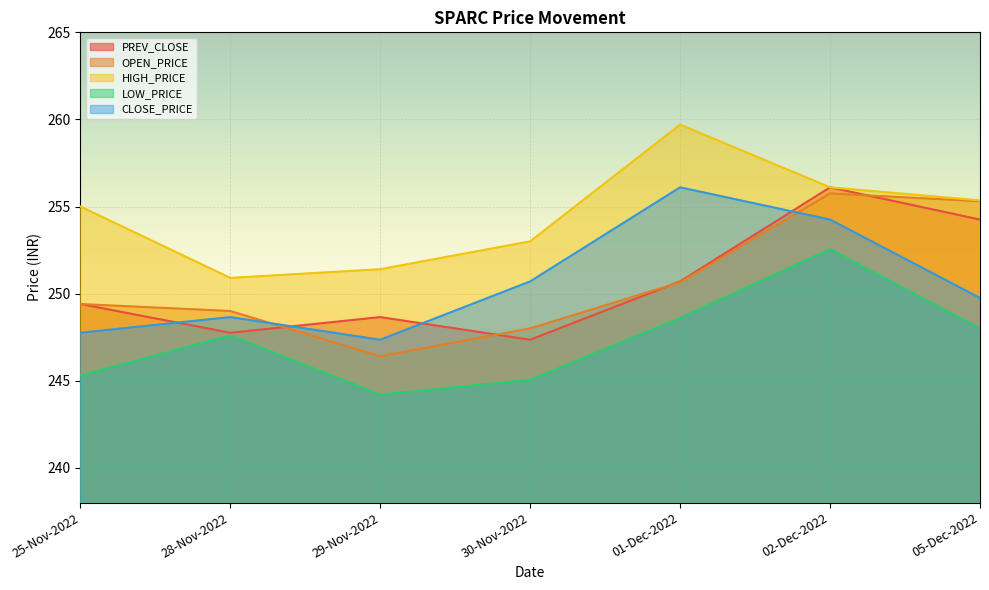

What are all the series names shown in the legend?

PREV_CLOSE, OPEN_PRICE, HIGH_PRICE, LOW_PRICE, CLOSE_PRICE